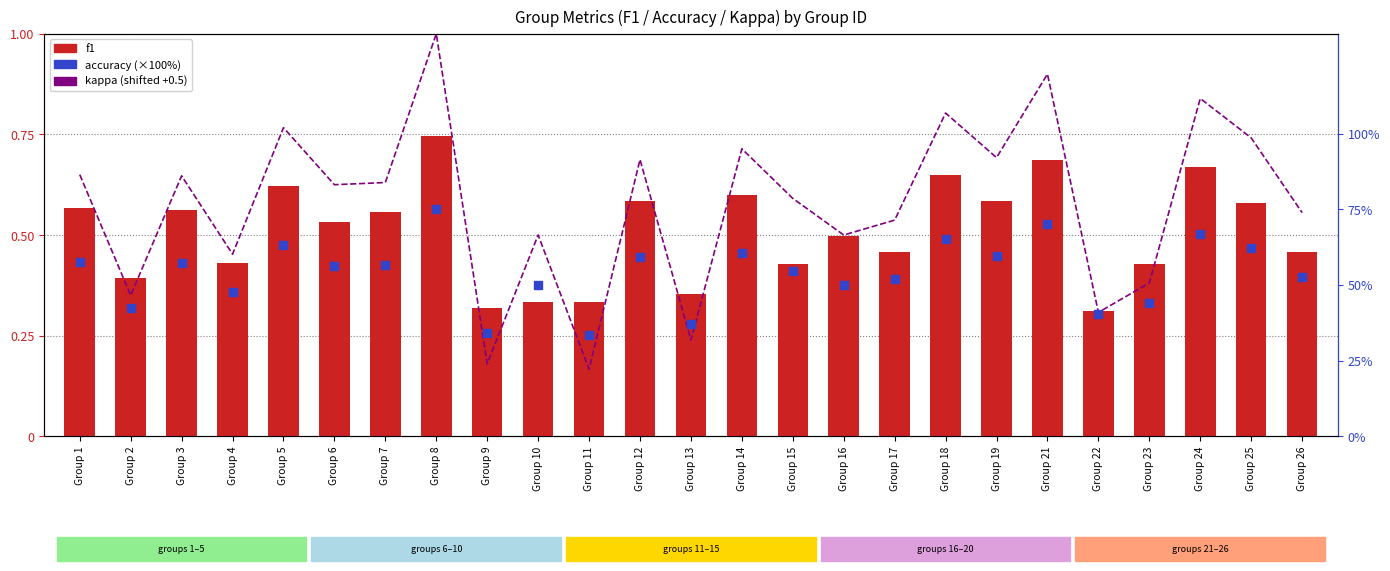

Is the value of accuracy (×100%) at Group 12 greater than the value of kappa (shifted +0.5) at Group 16?

Yes